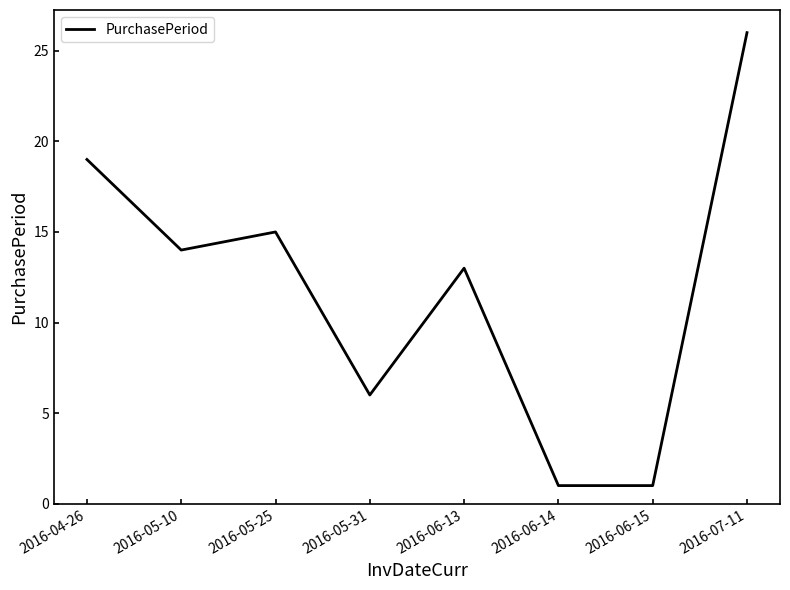

What is the difference between the maximum and minimum values?

25